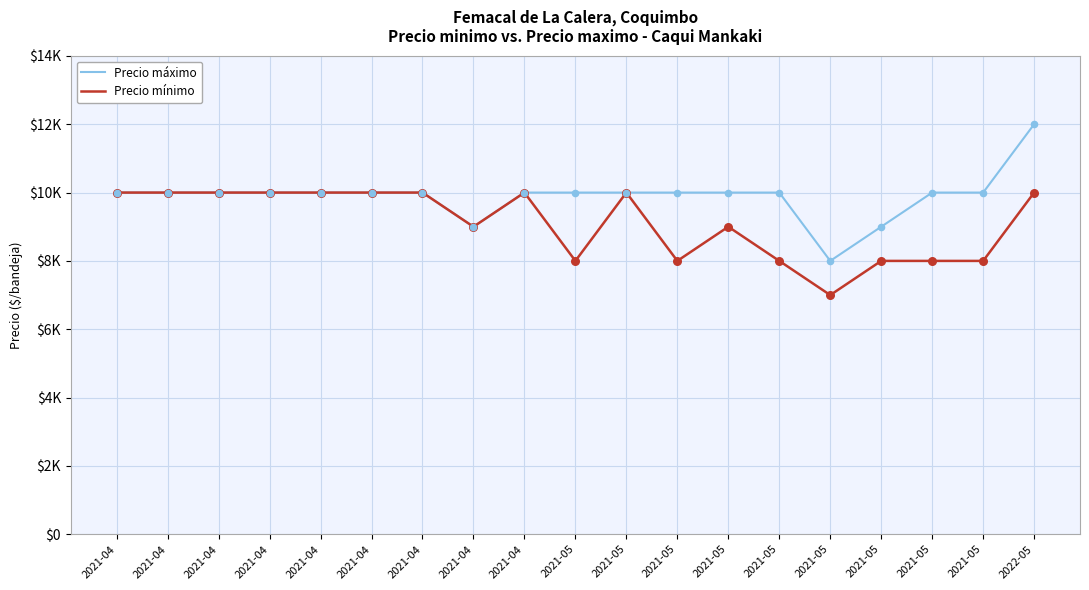

Does the chart have visible grid lines?

Yes